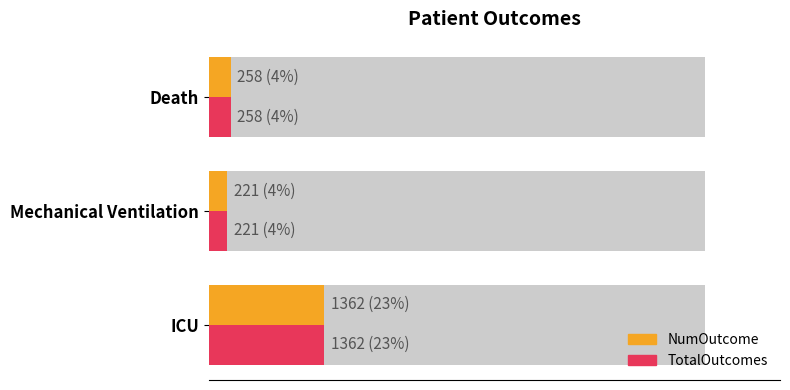

What is the sum of all NumOutcome values?

1841.0